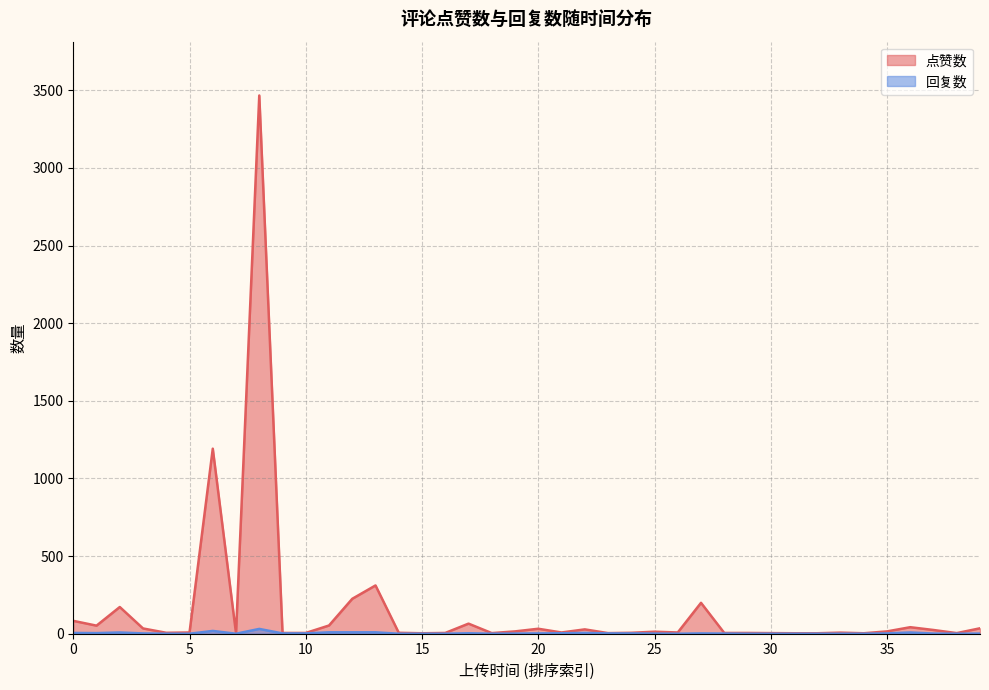

Rank the series by their maximum value, from lowest to highest.

回复数, 点赞数